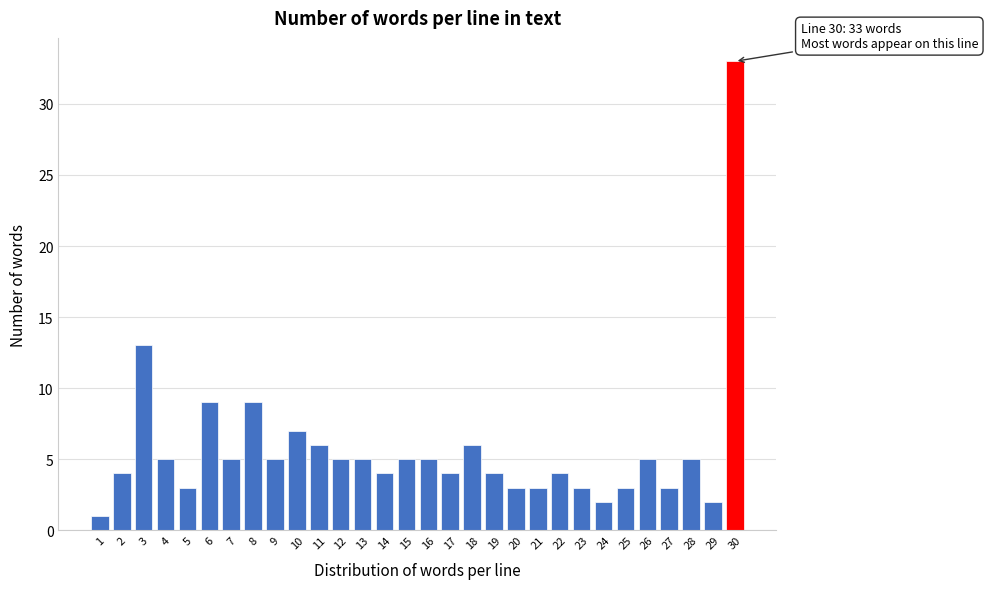

Reading right to left, list all the values displayed in this chart.

30=33	29=2	28=5	27=3	26=5	25=3	24=2	23=3	22=4	21=3	20=3	19=4	18=6	17=4	16=5	15=5	14=4	13=5	12=5	11=6	10=7	9=5	8=9	7=5	6=9	5=3	4=5	3=13	2=4	1=1